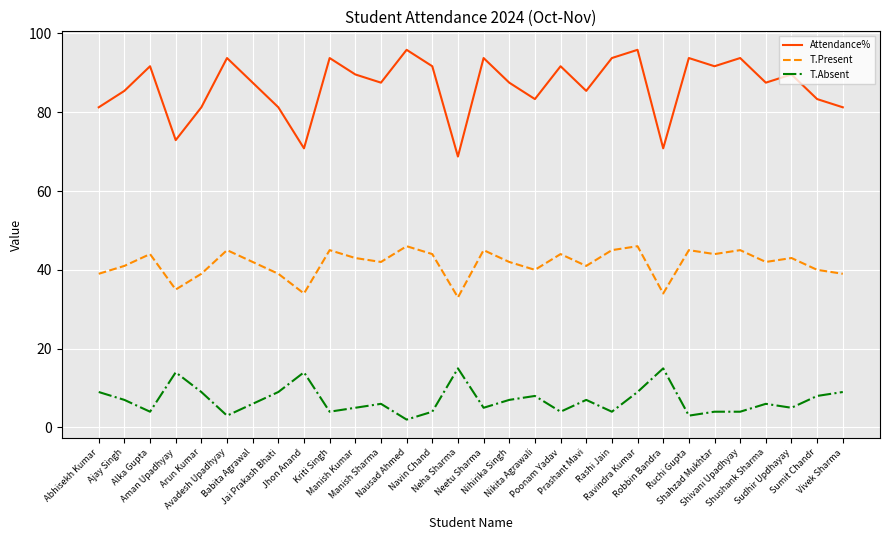

What is the average value of the T.Absent series?

7.0